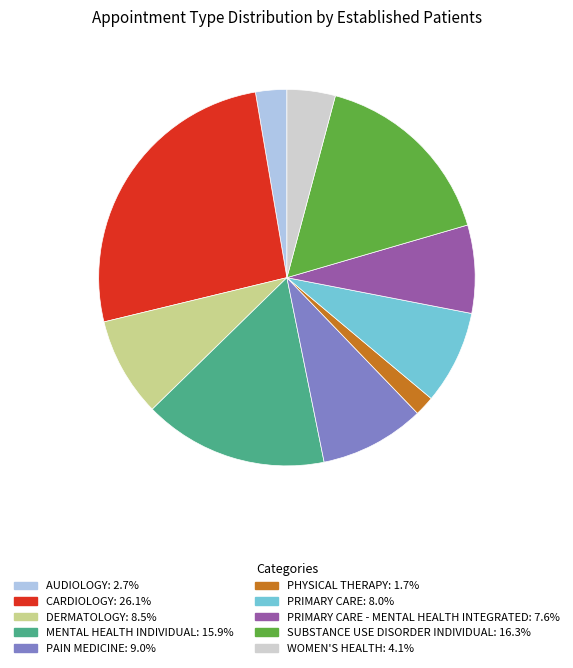

Does any single category account for the majority?

No